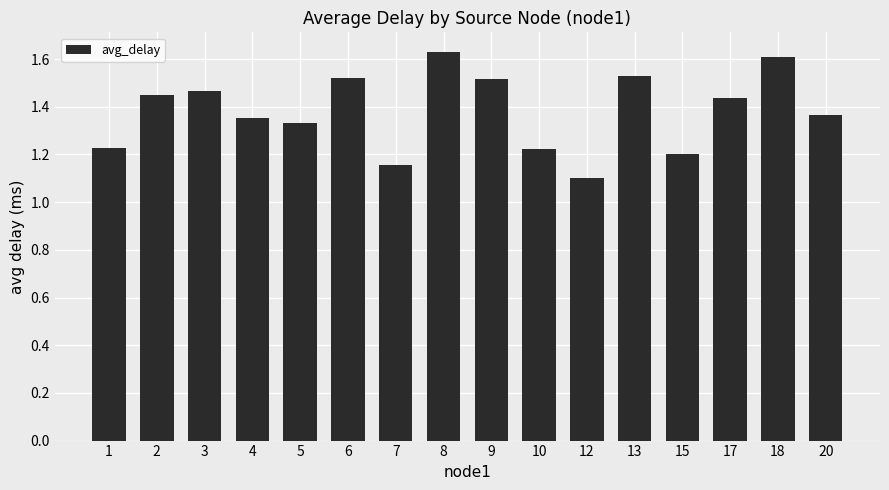

Does the chart contain any negative values?

No